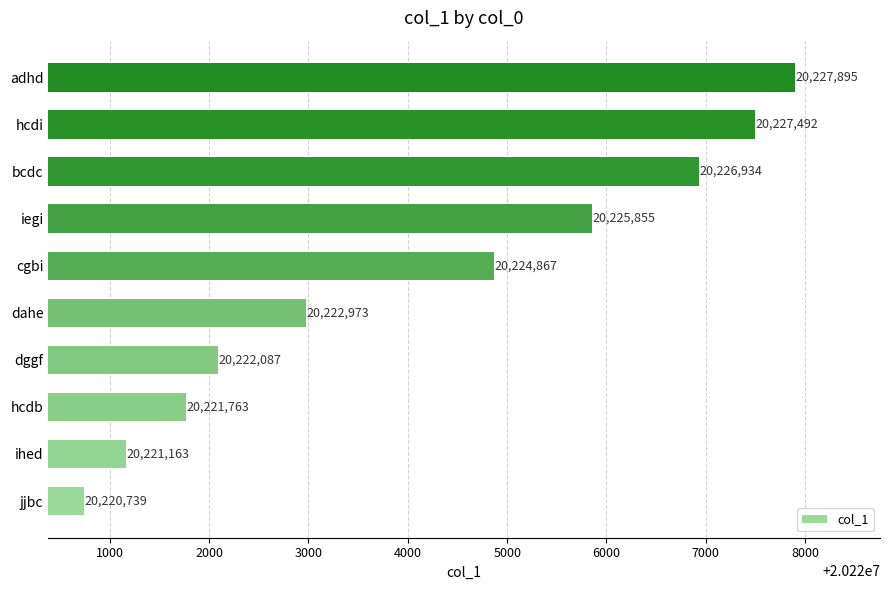

List the labels in order of value, largest first.

adhd, hcdi, bcdc, iegi, cgbi, dahe, dggf, hcdb, ihed, jjbc